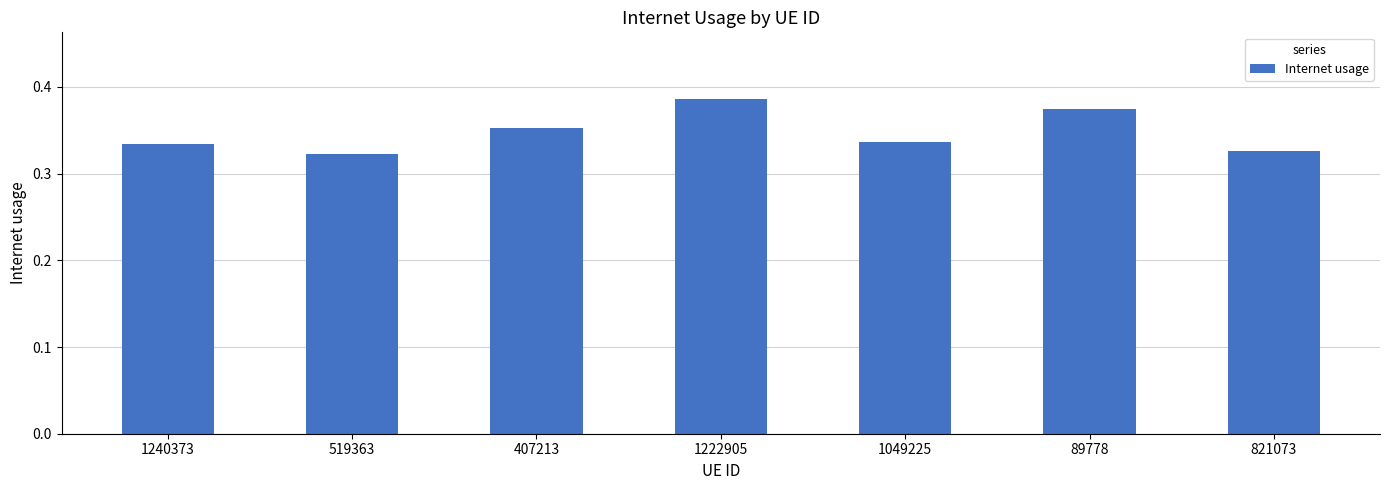

The value at 821073 is 0.1. True or false?

False